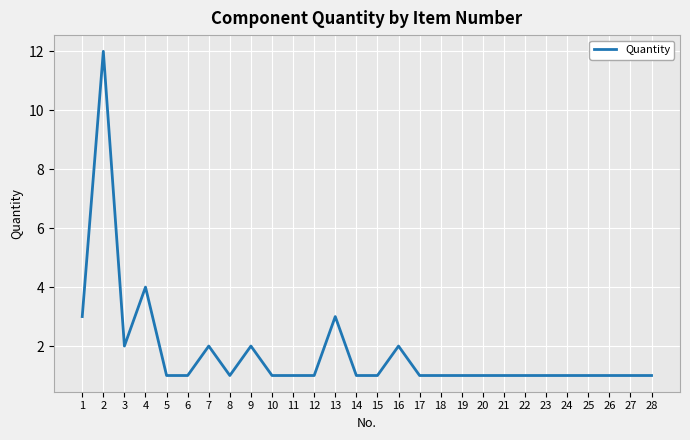

Reading right to left, extract all data points from this chart.

1	1	1	1	1	1	1	1	1	1	1	1	2	1	1	3	1	1	1	2	1	2	1	1	4	2	12	3